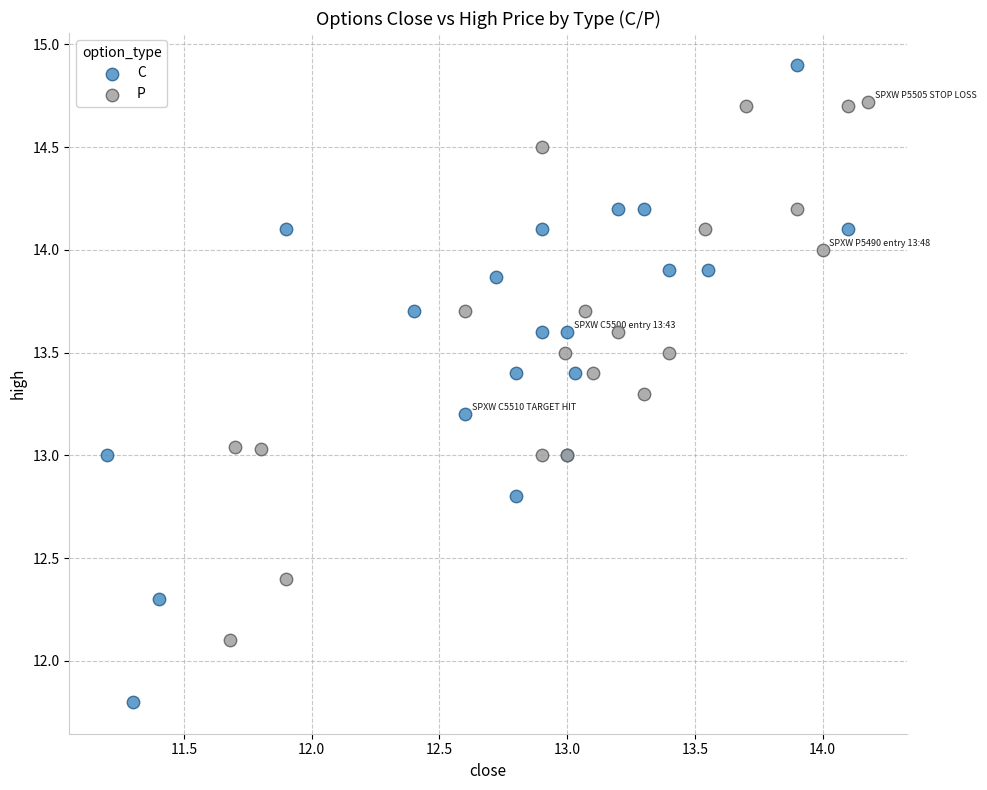

Which series has the largest Y range (max minus min)?

C